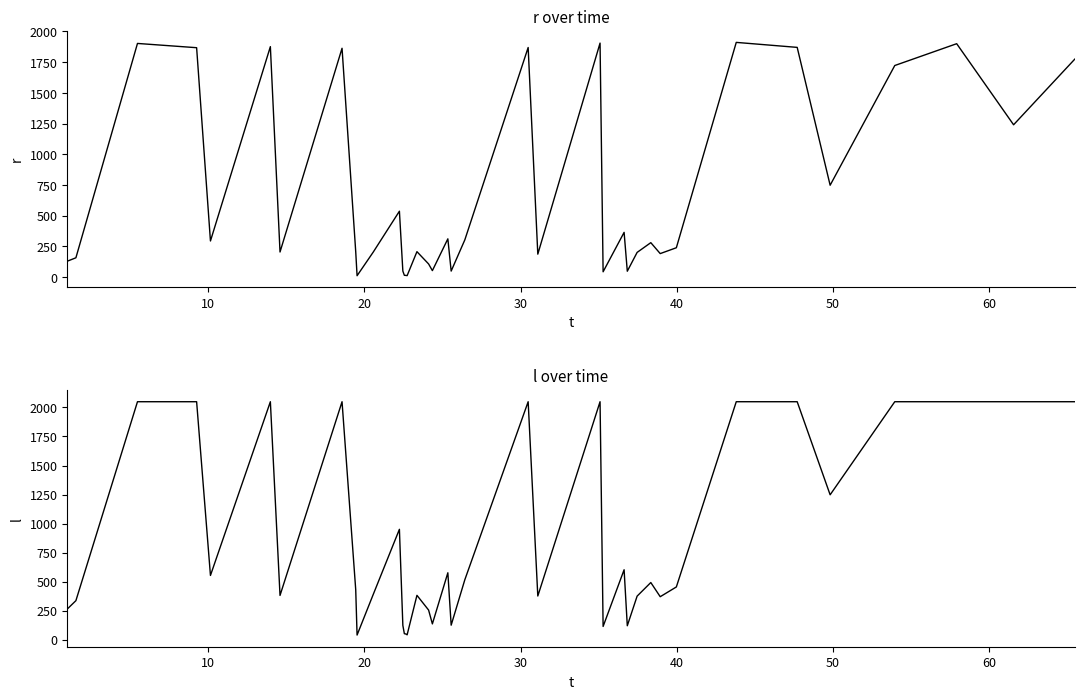

Is this an area chart (filled region under the line)?

No